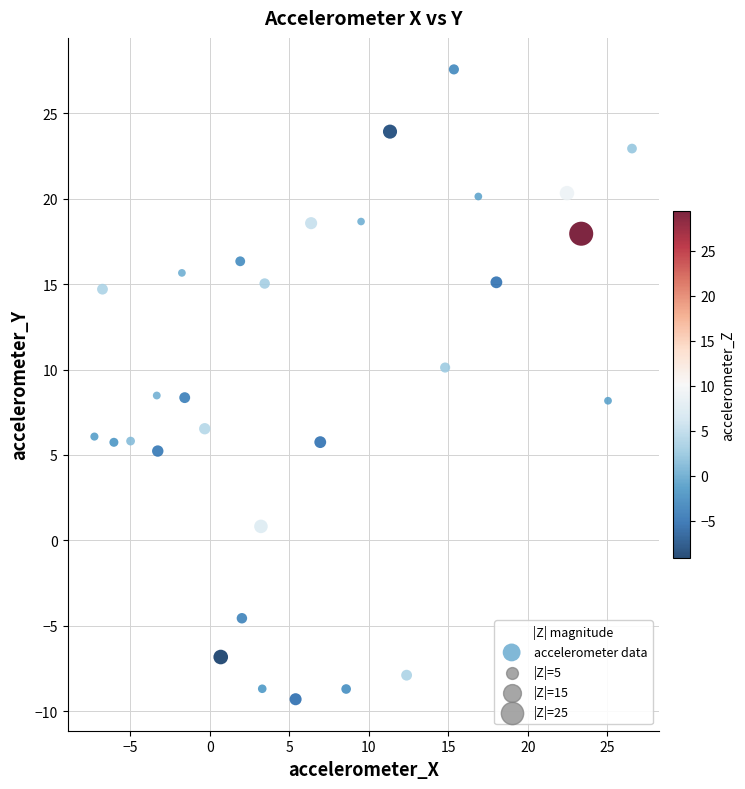

What is the range of Y values (max minus min)?

36.9